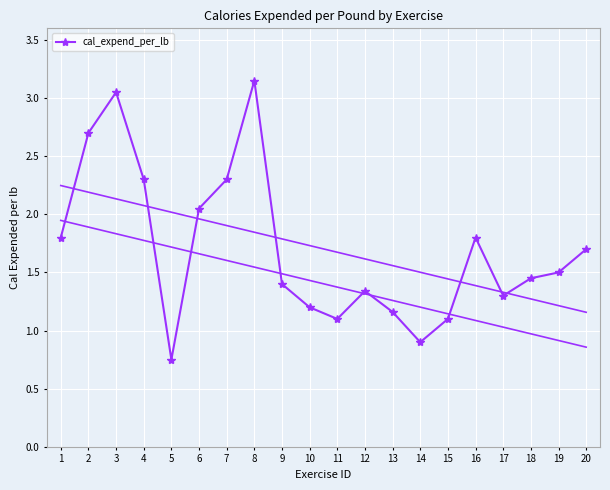

The chart shows a value of 1.8 at 1. True or false?

True